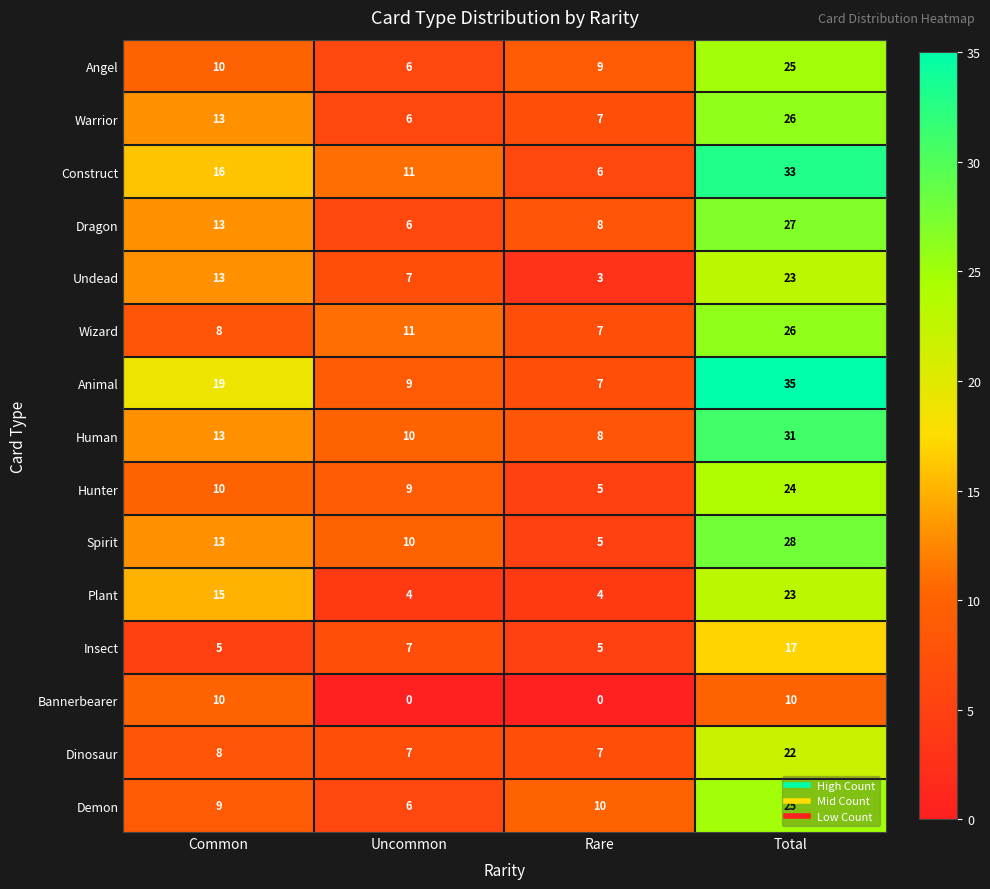

At how many categories does at least one series exceed 26?

1